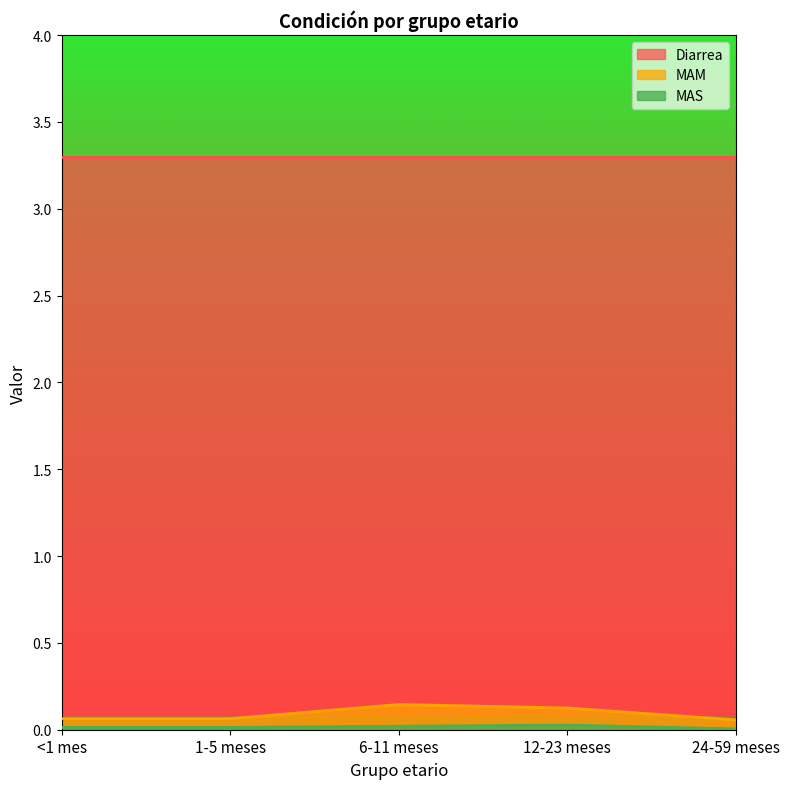

The value of MAM at 12-23 meses is 0.1. True or false?

True